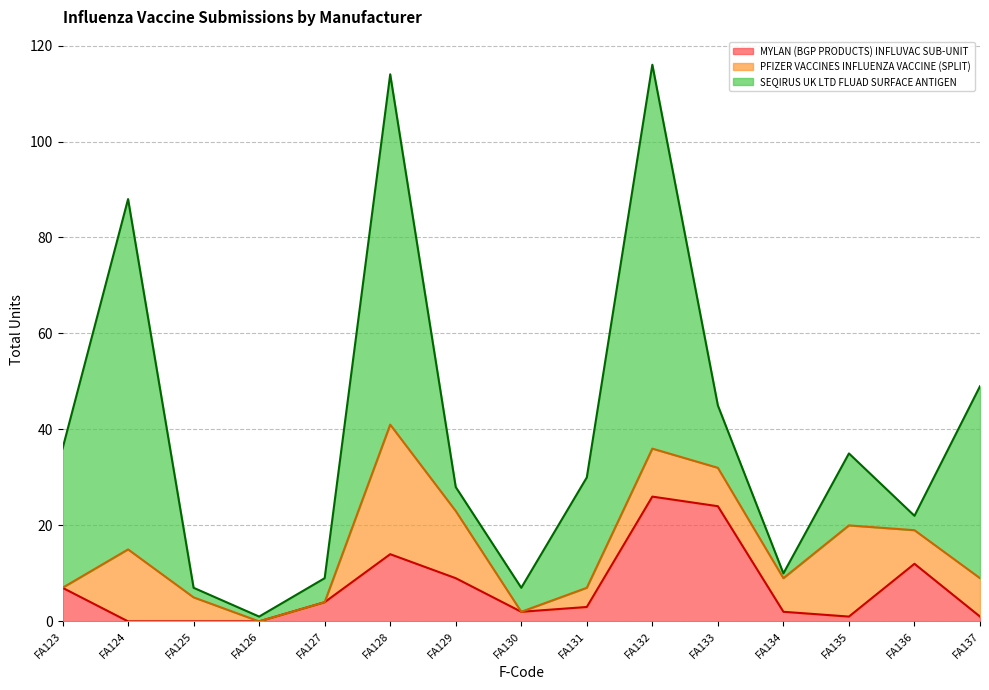

What are all the series names shown in the legend?

MYLAN (BGP PRODUCTS) INFLUVAC SUB-UNIT, PFIZER VACCINES INFLUENZA VACCINE (SPLIT), SEQIRUS UK LTD FLUAD SURFACE ANTIGEN